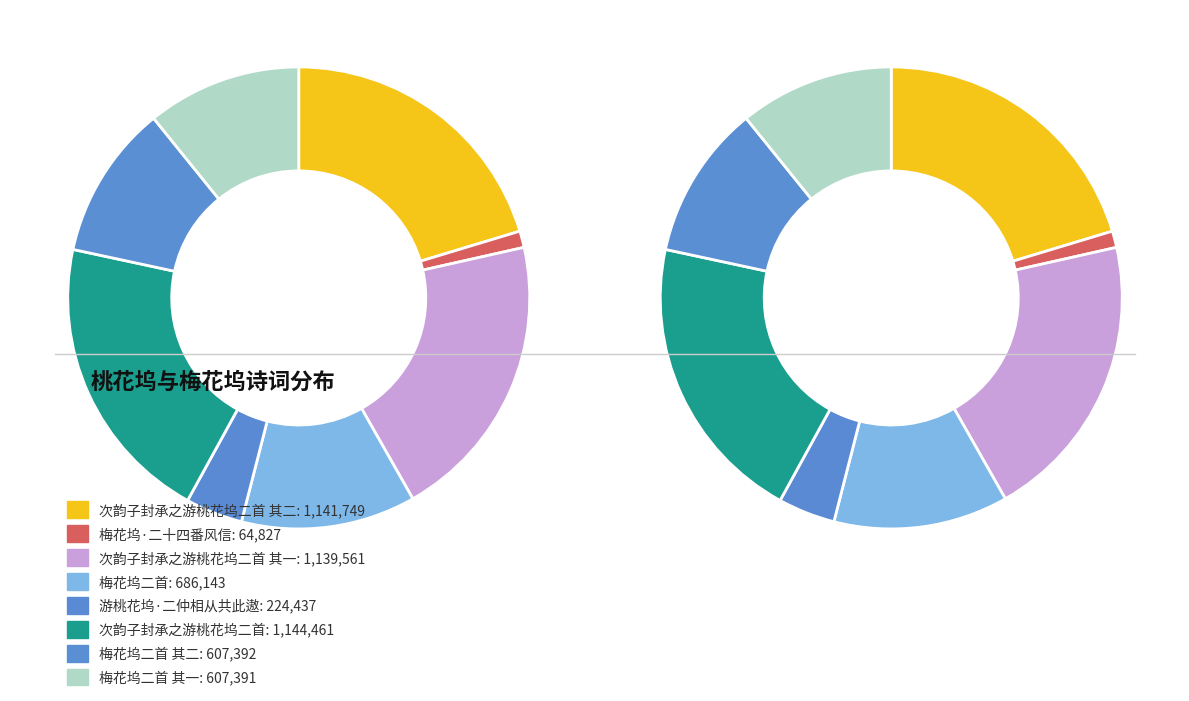

Rank the categories by value from highest to lowest.

次韵子封承之游桃花坞二首, 次韵子封承之游桃花坞二首 其二, 次韵子封承之游桃花坞二首 其一, 梅花坞二首, 梅花坞二首 其二, 梅花坞二首 其一, 游桃花坞·二仲相从共此遨, 梅花坞·二十四番风信